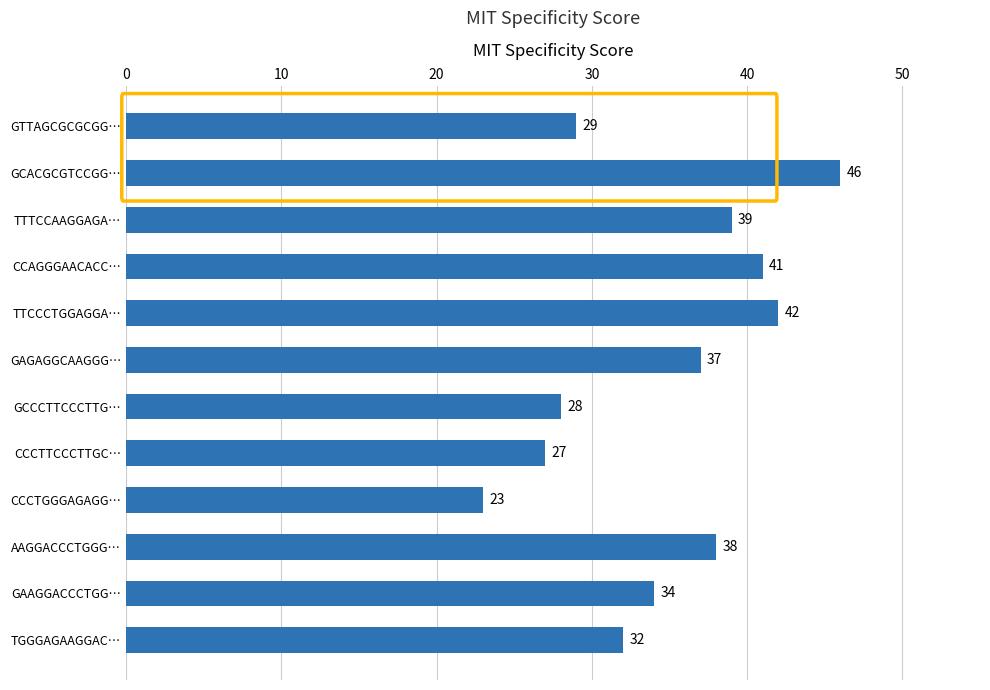

Reading top to bottom, what are all the values shown in this chart?

GTTAGCGCGCGG…=29	GCACGCGTCCGG…=46	TTTCCAAGGAGA…=39	CCAGGGAACACC…=41	TTCCCTGGAGGA…=42	GAGAGGCAAGGG…=37	GCCCTTCCCTTG…=28	CCCTTCCCTTGC…=27	CCCTGGGAGAGG…=23	AAGGACCCTGGG…=38	GAAGGACCCTGG…=34	TGGGAGAAGGAC…=32